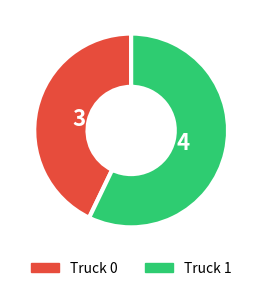

Is Truck 0 the majority of the pie?

No